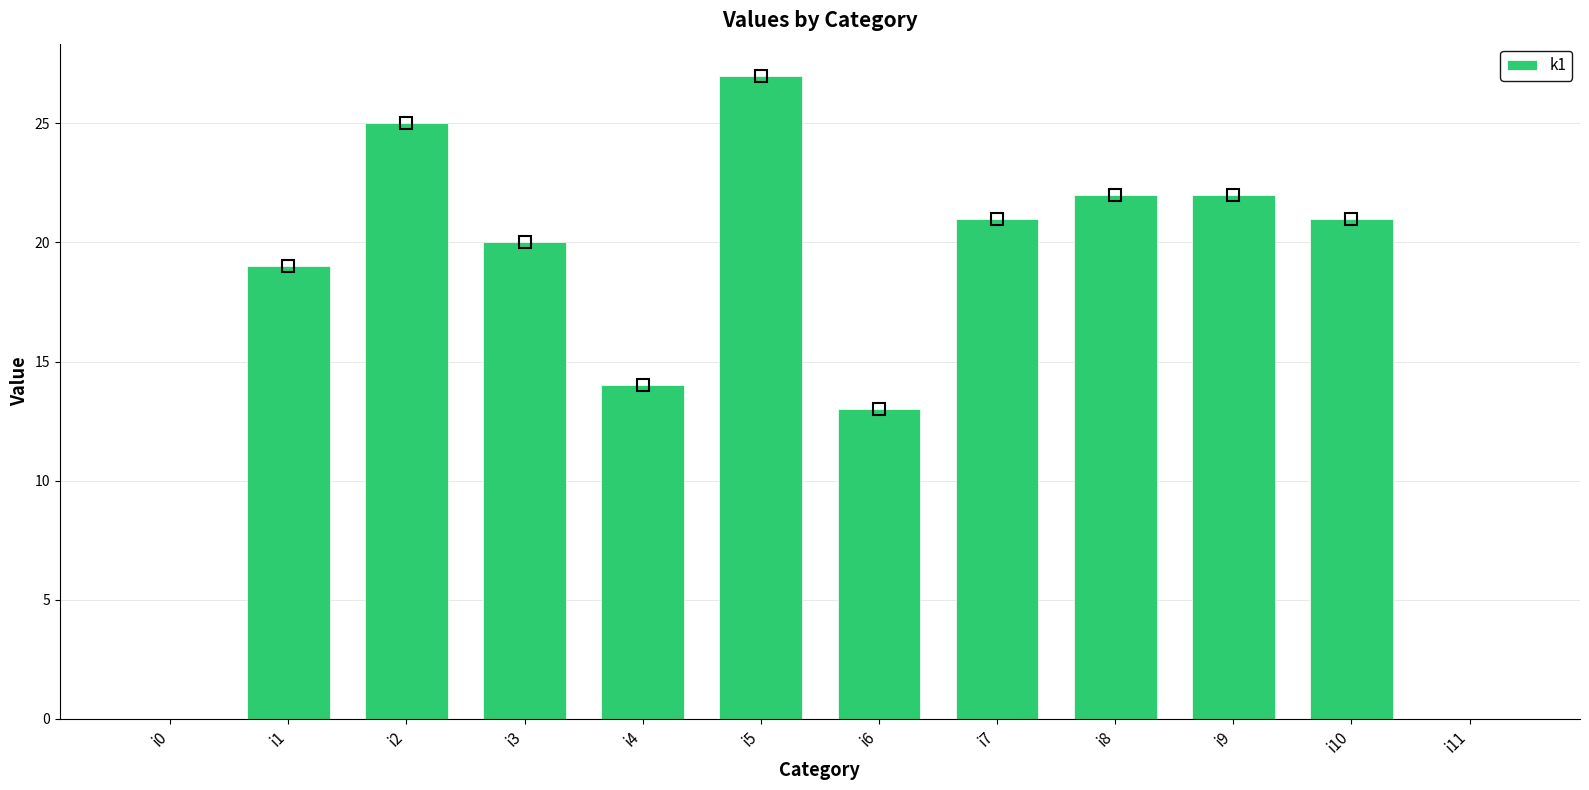

The chart shows a value of 20 at i3. True or false?

True